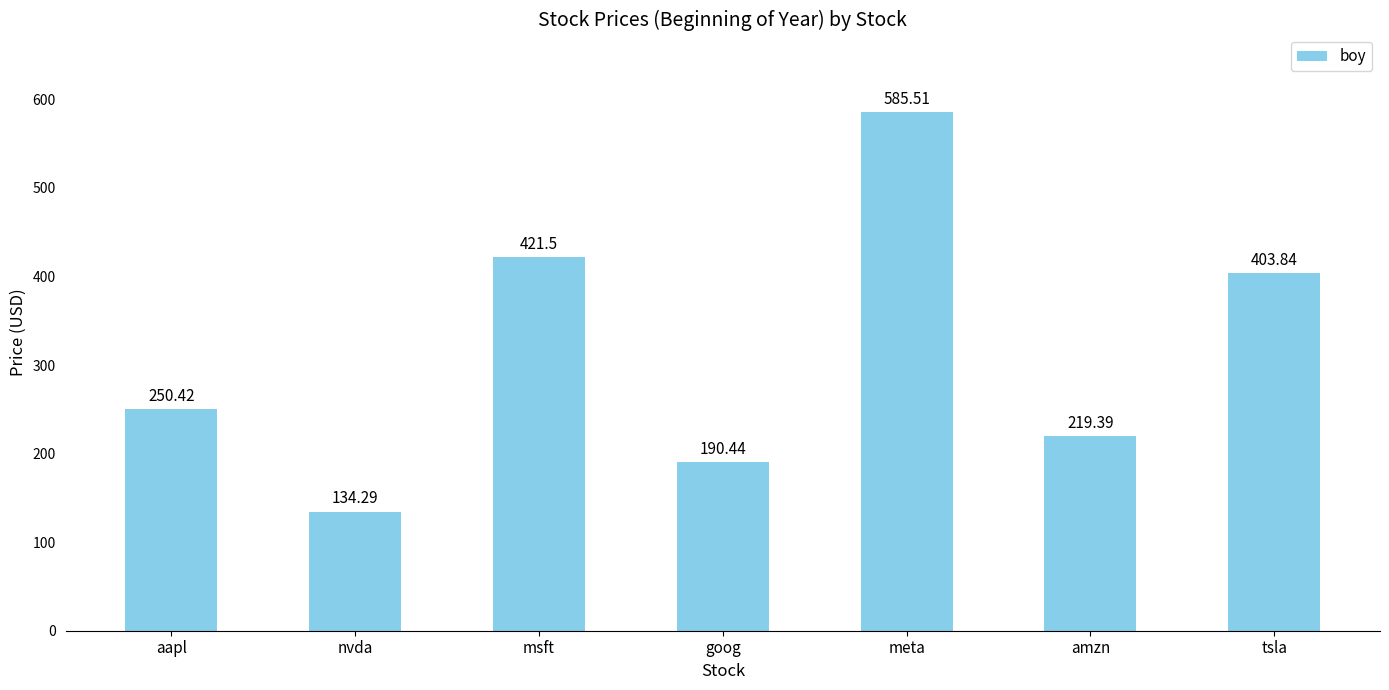

What is the greatest value displayed?

585.5